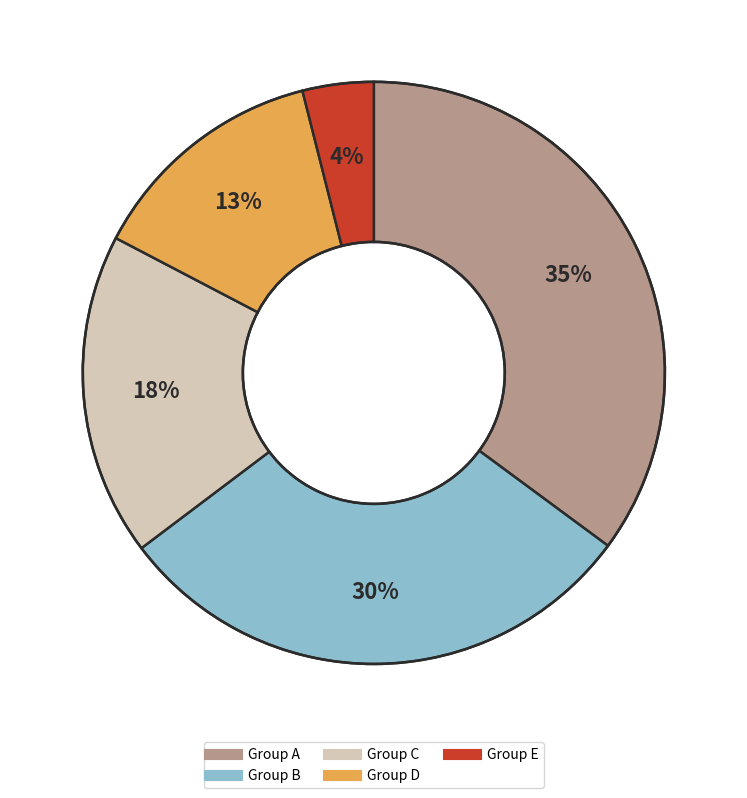

Is there any slice that represents more than half of the pie?

No